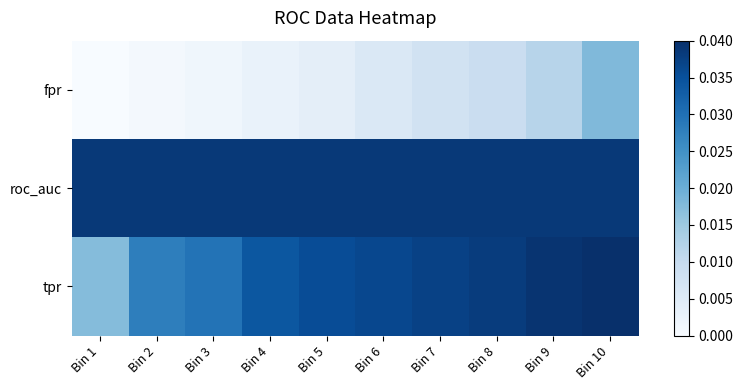

At how many categories does at least one series exceed 0?

10